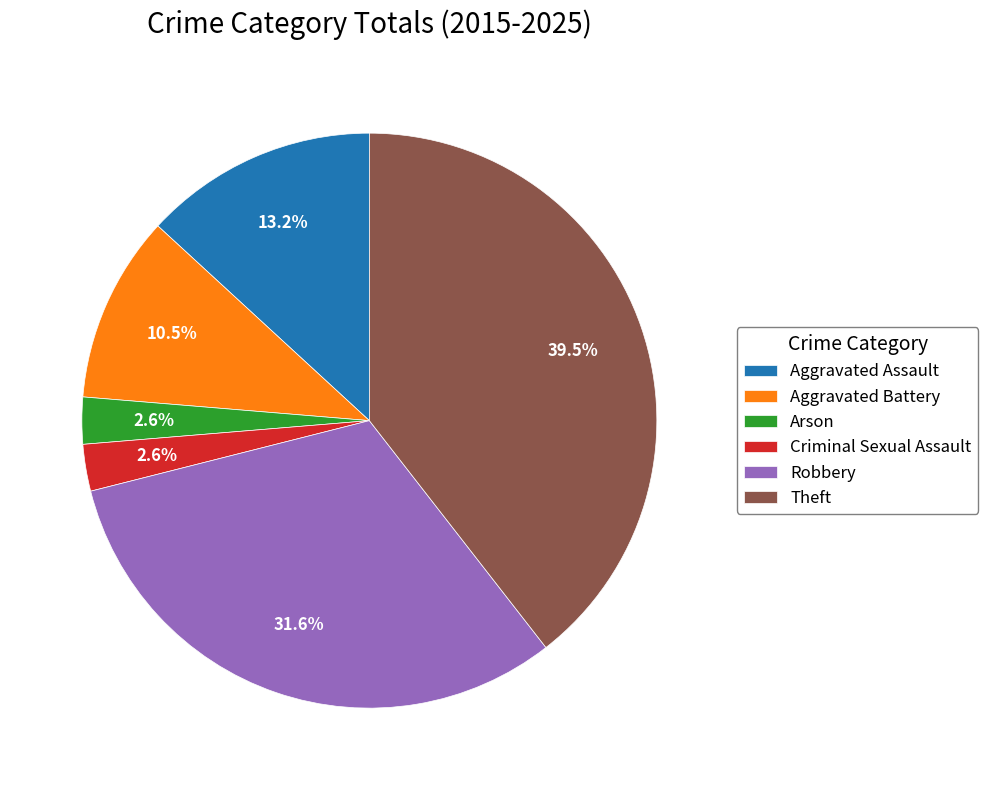

Is Aggravated Battery the majority of the pie?

No